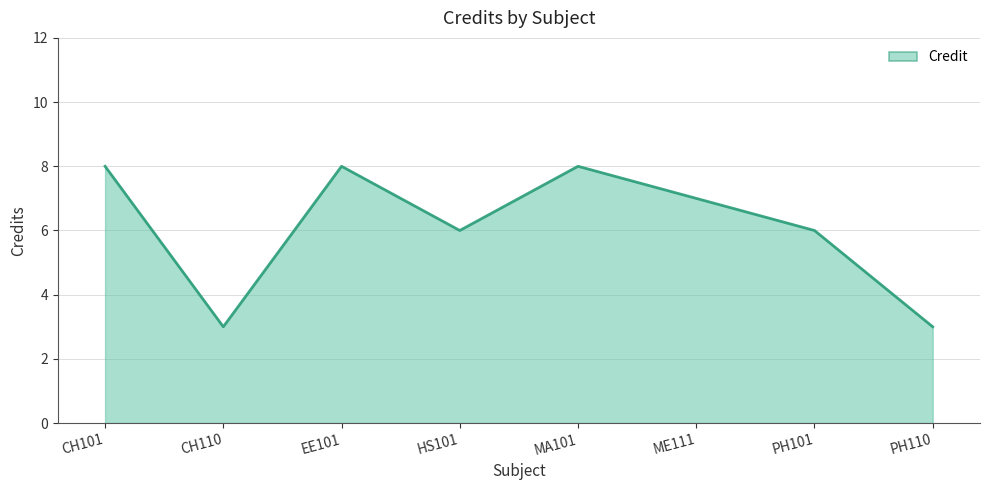

Reading left to right, transcribe all the data shown in this chart.

8	3	8	6	8	7	6	3